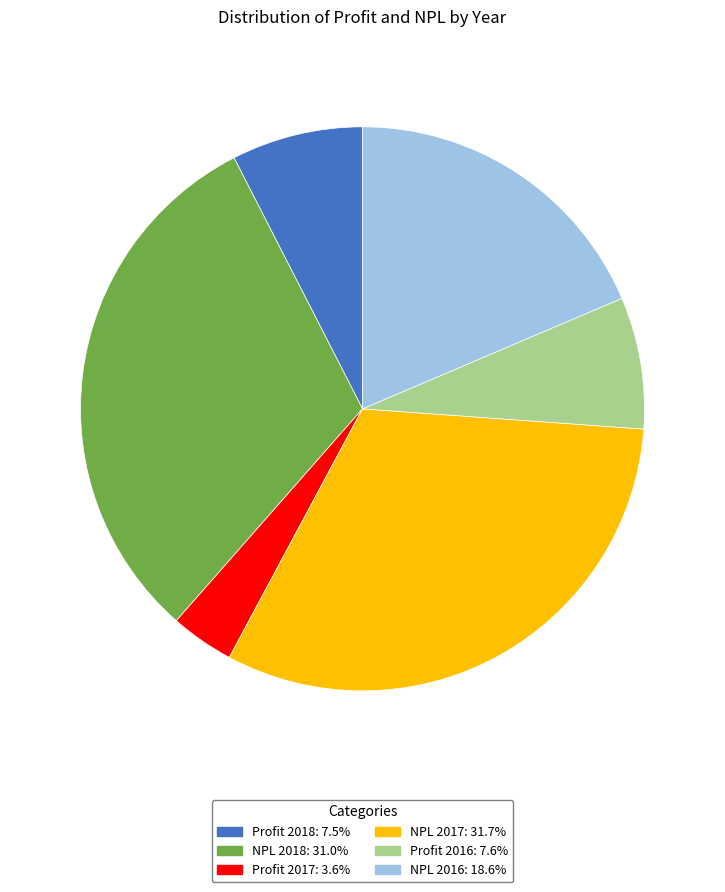

Does any single category account for the majority?

No